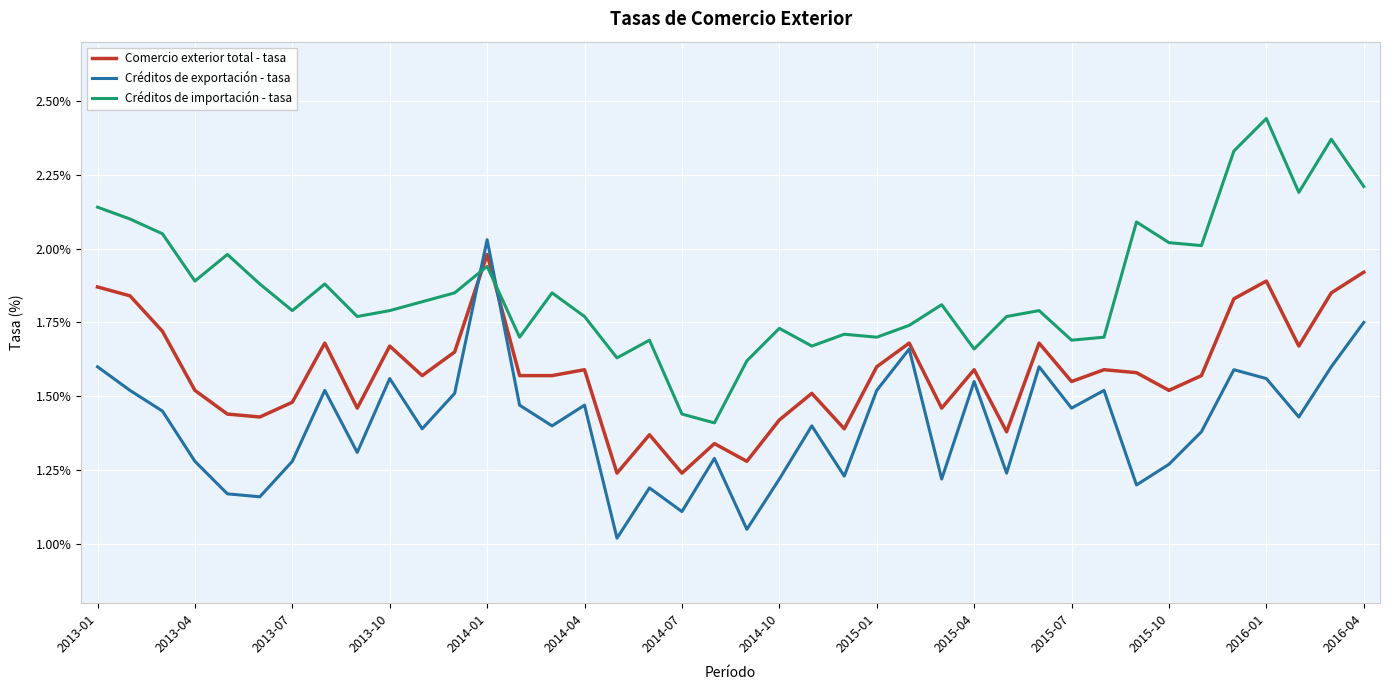

How many interior local peaks does the Créditos de exportación - tasa series have?

12